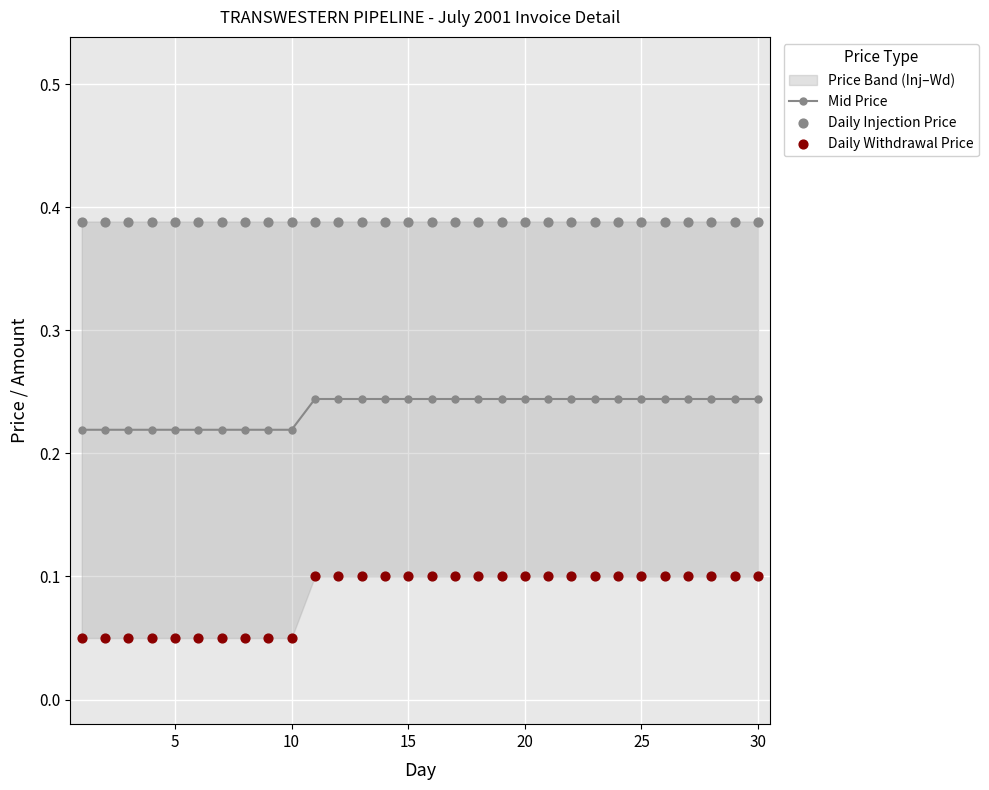

Count the Mid Price values in the range 0 to 1.

30